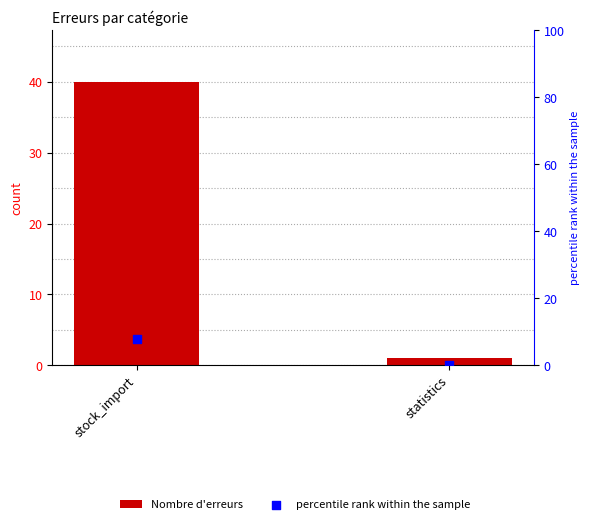

At how many categories does at least one series exceed 2?

1